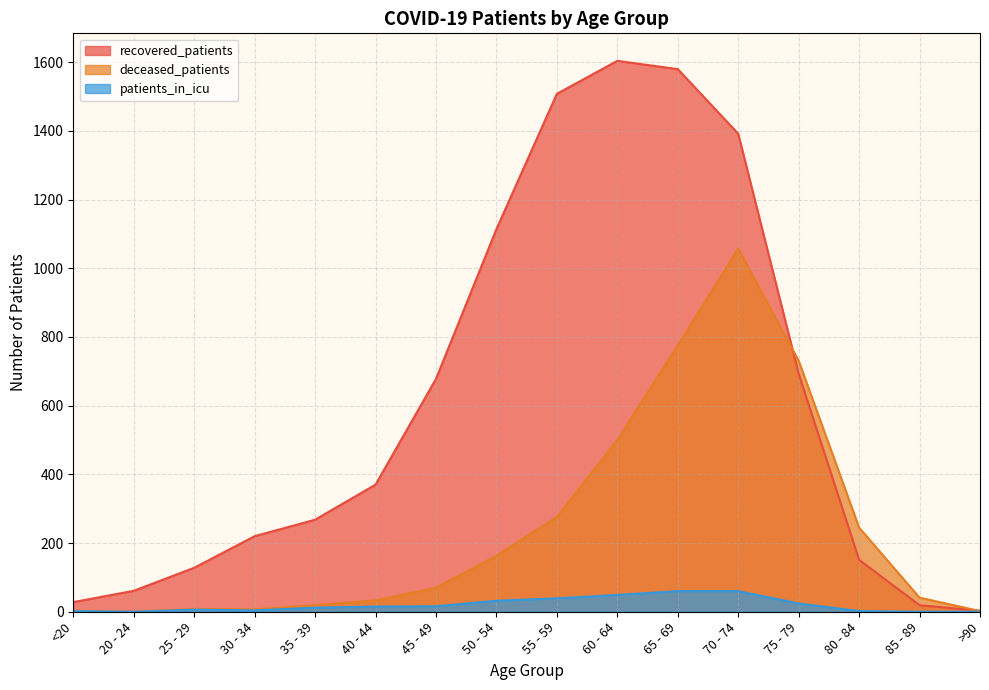

Reading left to right, what are all the values shown in this chart?

recovered_patients: 28	61	128	220	268	370	678	1114	1508	1604	1580	1392	693	151	19	3
deceased_patients: 3	0	8	7	19	33	70	163	276	500	775	1057	731	245	41	2
patients_in_icu: 2	0	6	4	12	15	16	32	39	49	60	60	24	2	0	0